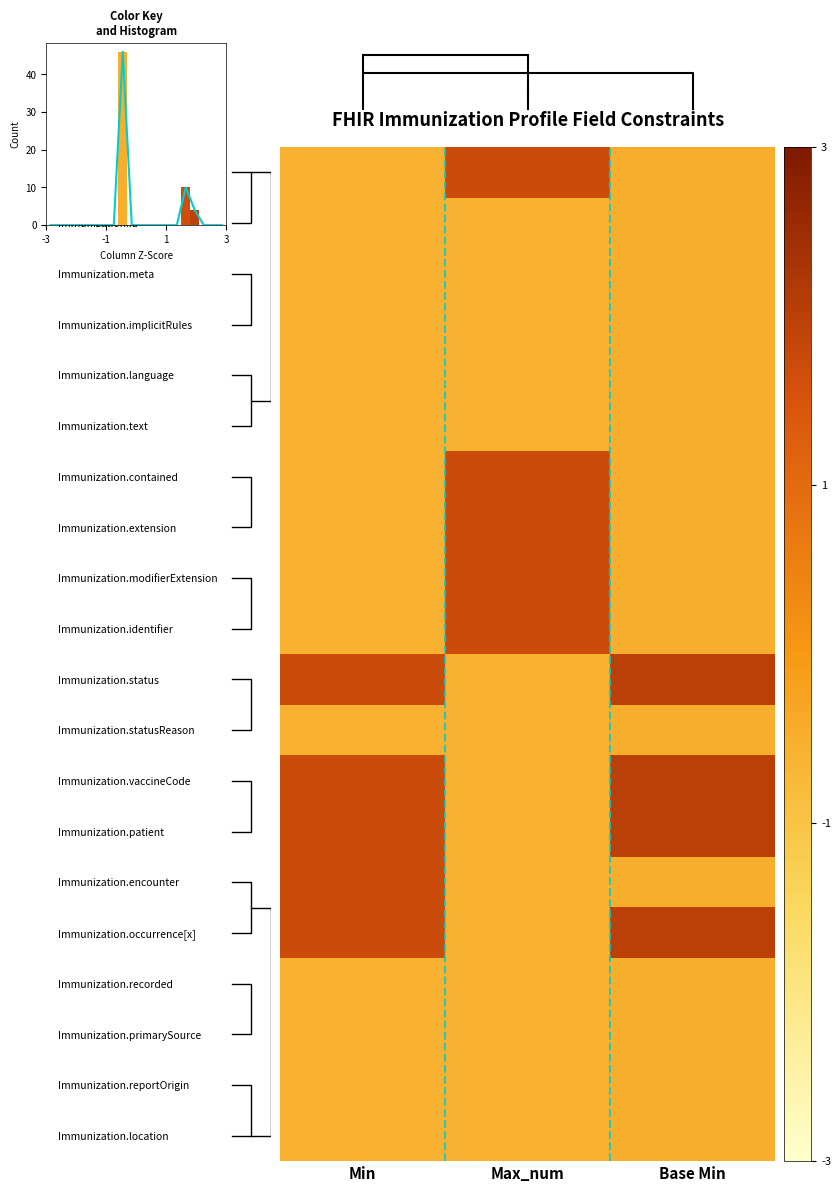

How many data points in Immunization are less than 0?

2